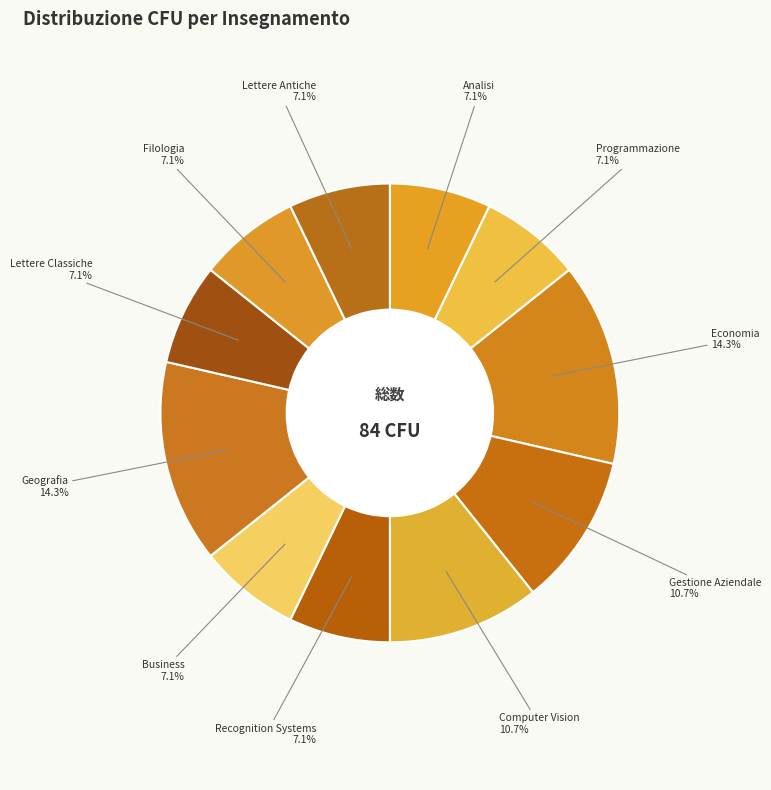

Is it true that Lettere Antiche is 7% of the pie?

True